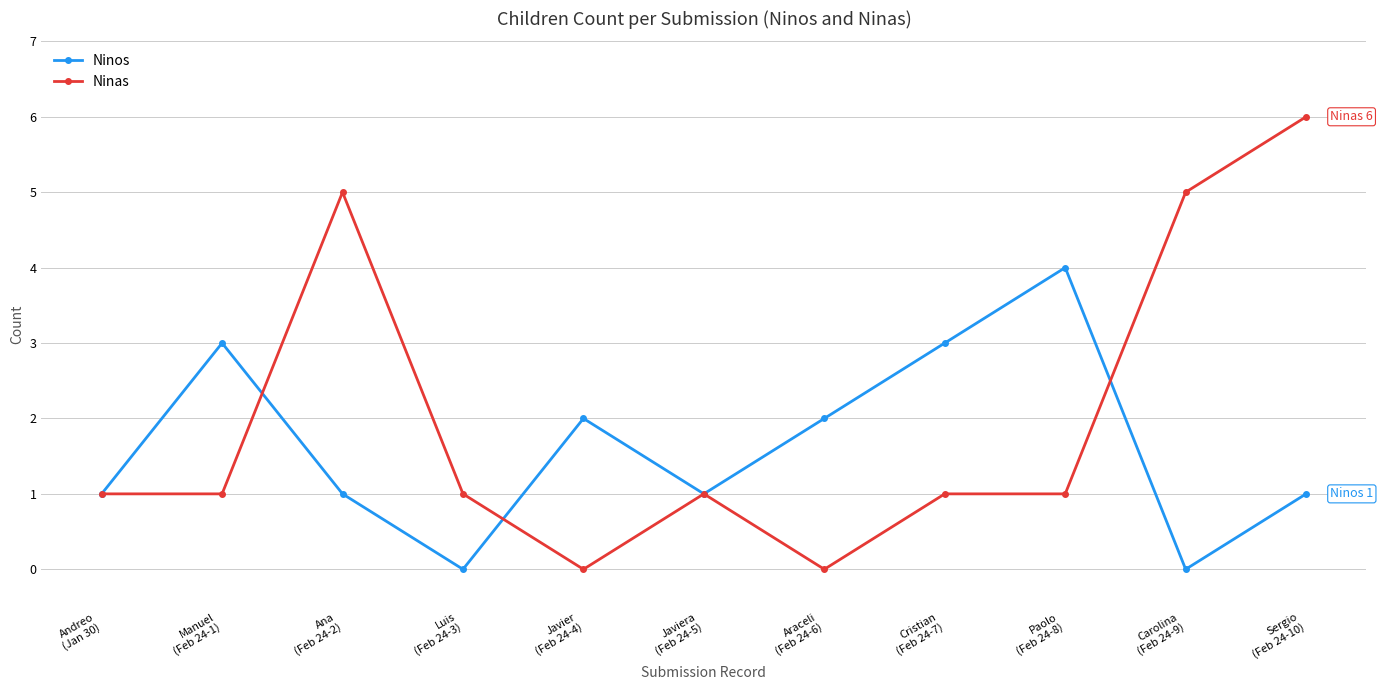

What is the label of the 5th point from the right?

Araceli
(Feb 24-6)